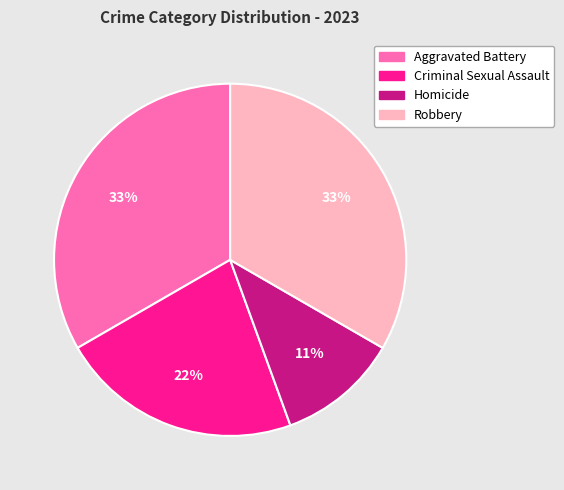

To the nearest percent, what is the difference between the largest and smallest slice percentages?

22%